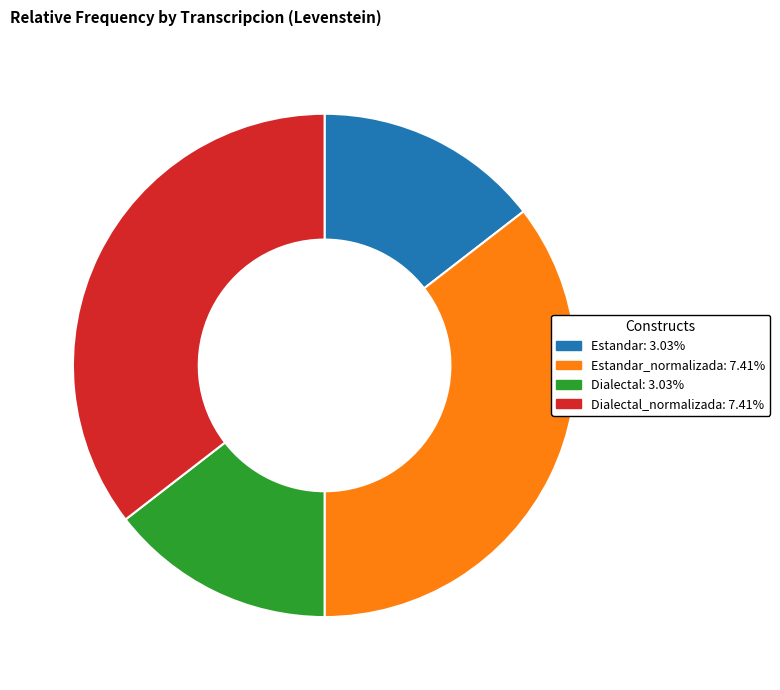

How many segments does this pie chart have?

4